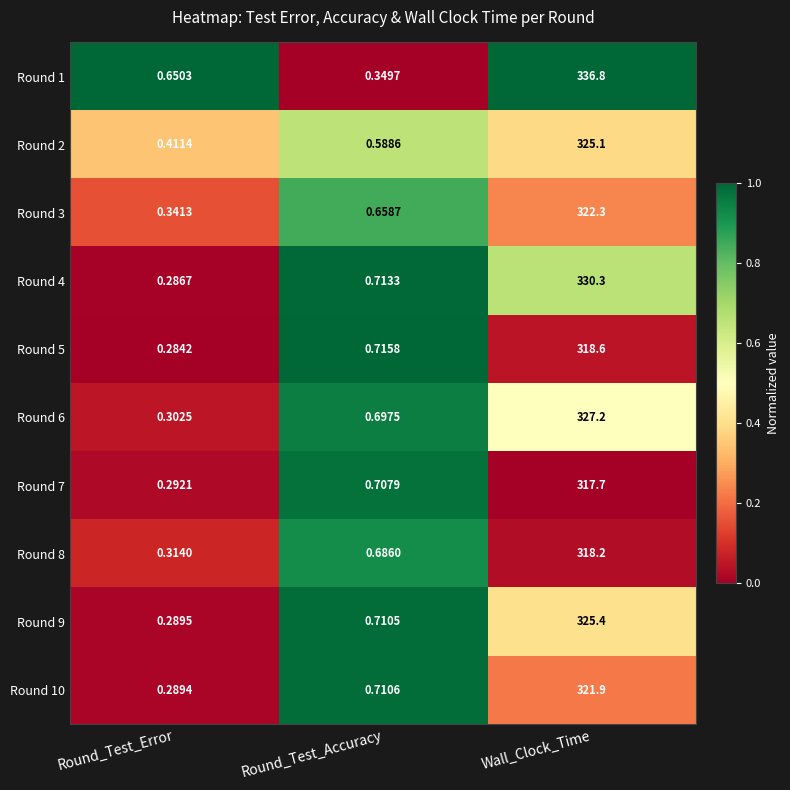

At which label is Round 6 closest to 163?

Round_Test_Accuracy